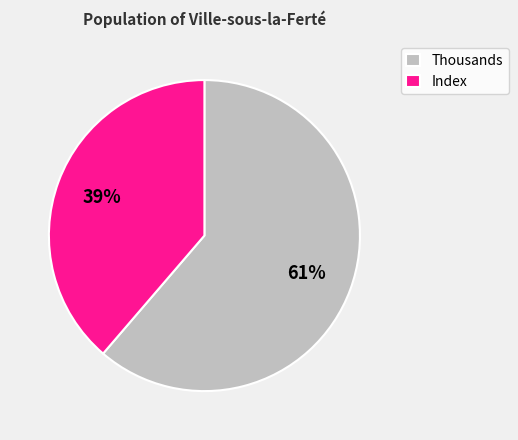

True or false: Thousands accounts for 61% of the total.

True